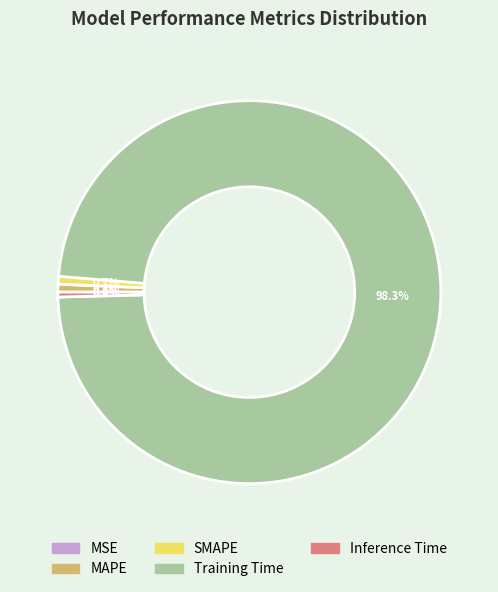

Which has a higher value, Training Time or Inference Time?

Training Time